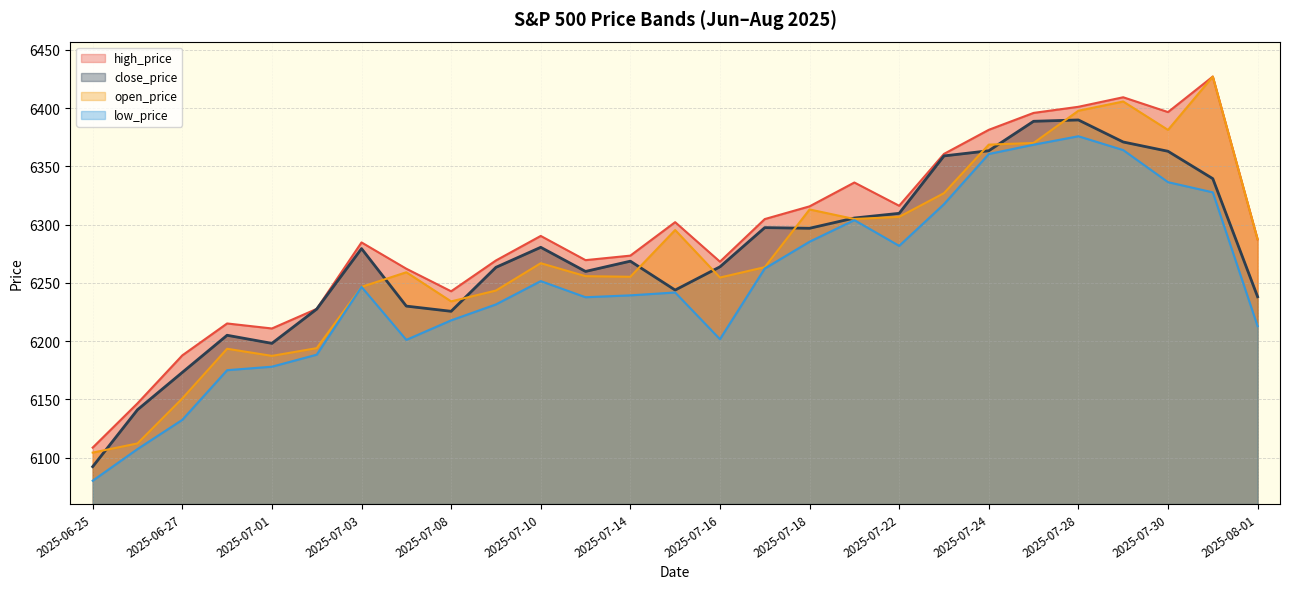

Does the chart have visible grid lines?

Yes